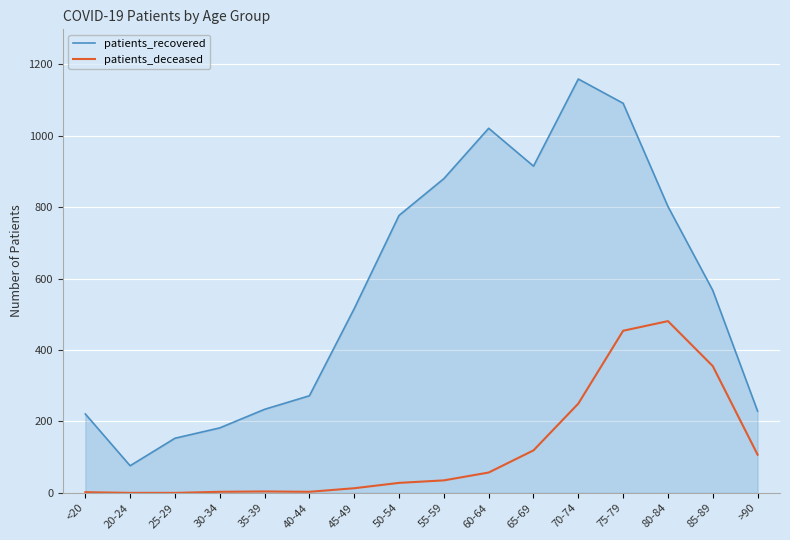

At which category is the sum across all series the highest?

75-79